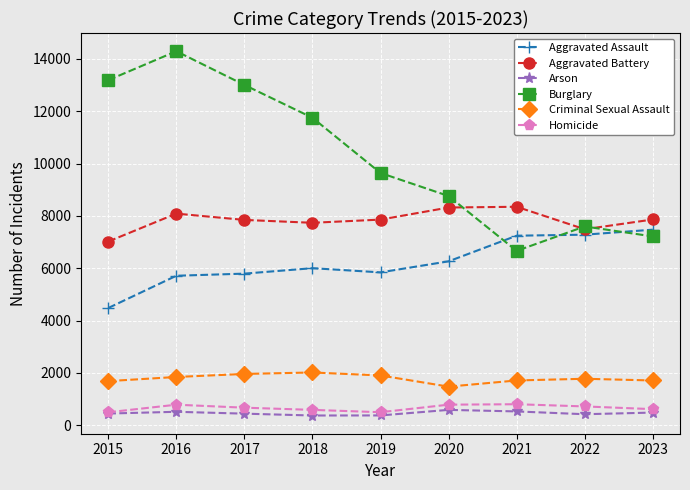

True or false: Burglary has more than 0 interior local peaks.

True